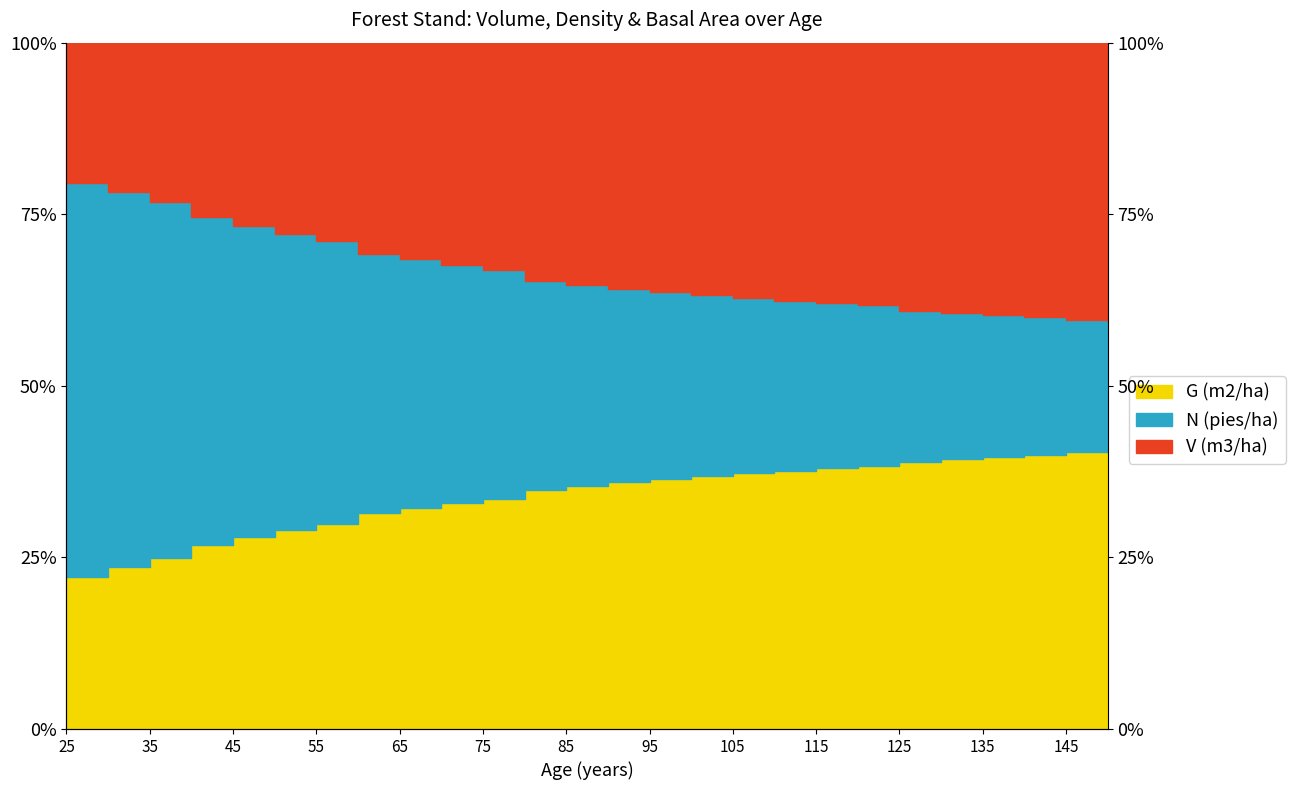

What is the sum of the V (m3/ha) antes values at 130 and 135?

1.2